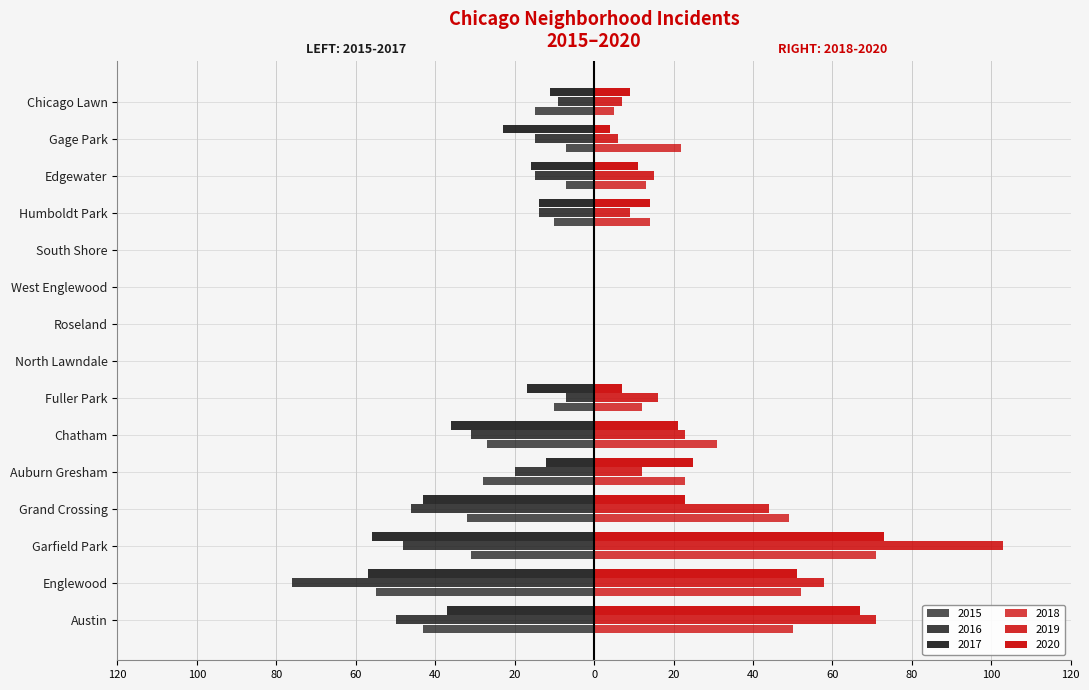

The 2016 series shows 0 at Roseland. True or false?

True